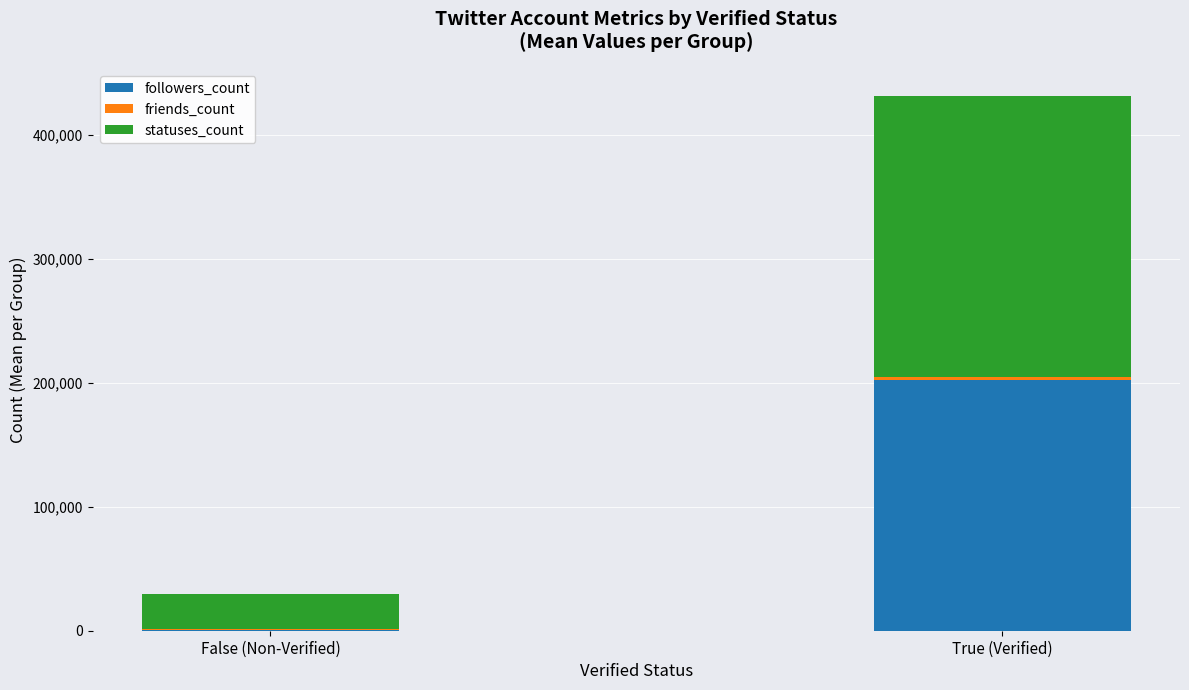

The value of followers_count at True (Verified) is 202623. True or false?

True